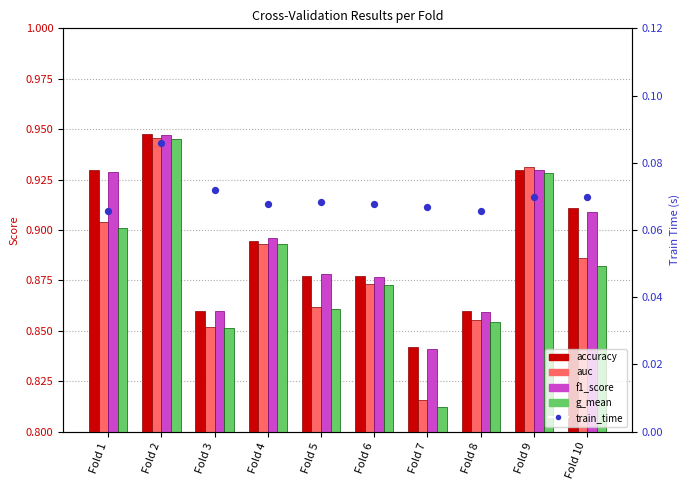

Which series has the widest spread of Y values?

g_mean